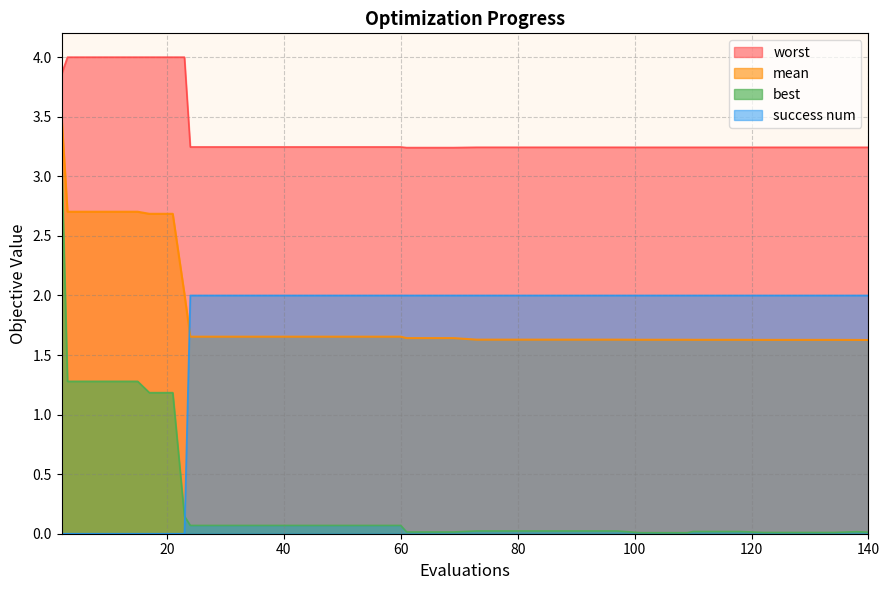

After their last crossing, which series has the higher values: success num or best?

success num